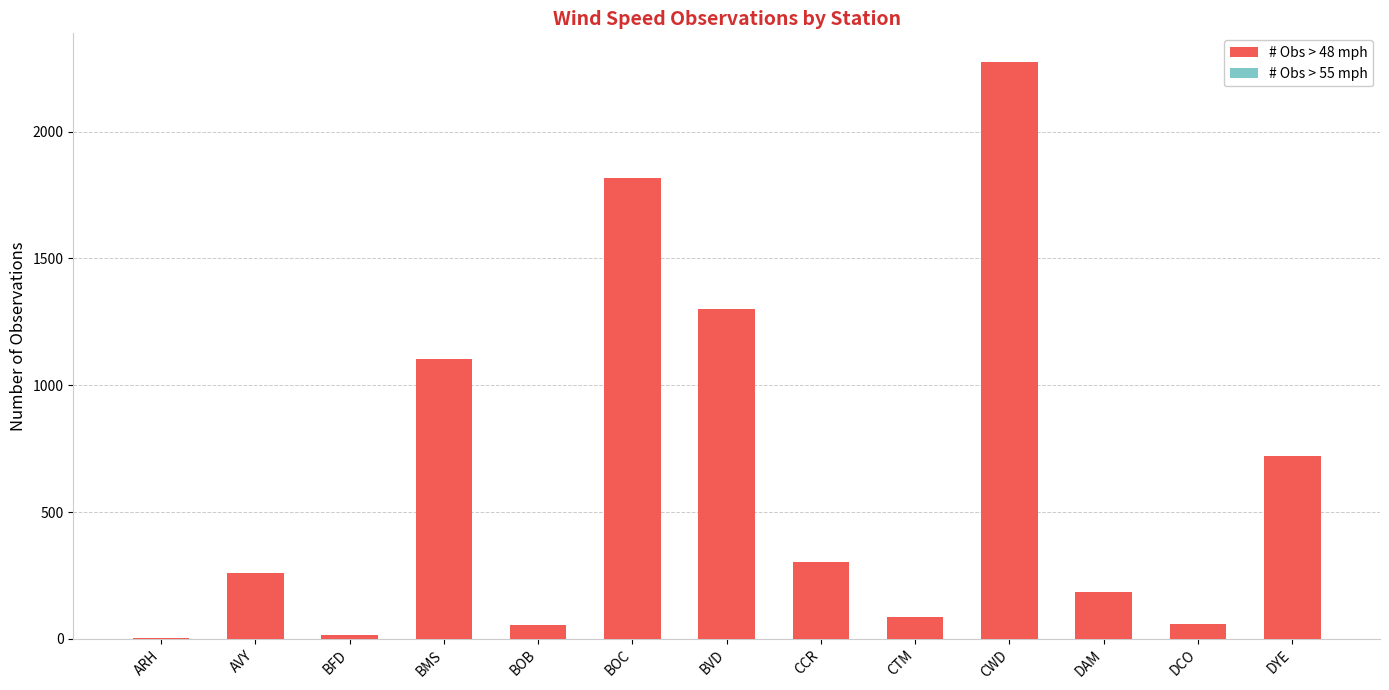

Rank the series at CTM from highest to lowest value.

# Obs > 48 mph, # Obs > 55 mph